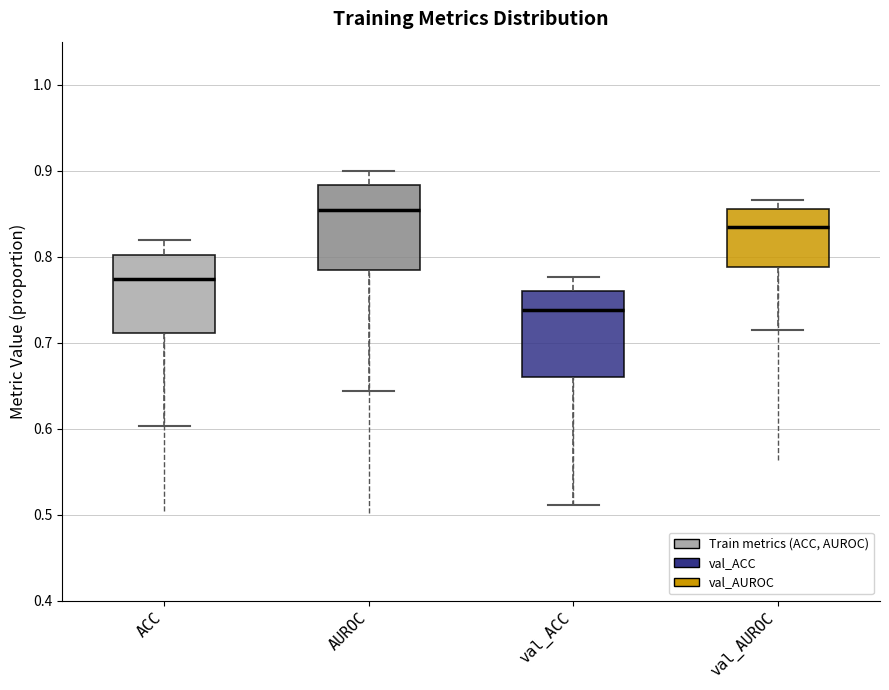

Where does the median line of the box for ACC sit on the y-axis? The values are not printed on the chart, so give them approximately, as read against the axis.

0.77